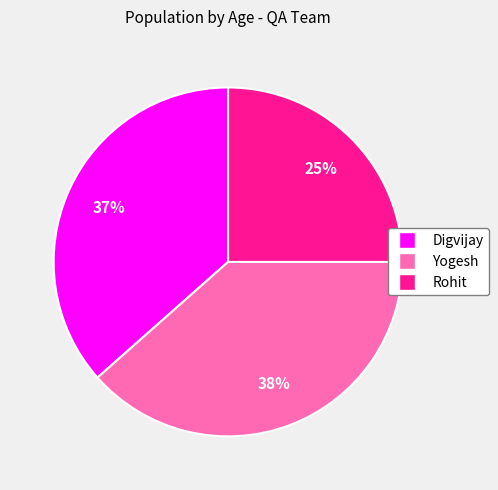

How many segments does this pie chart have?

3